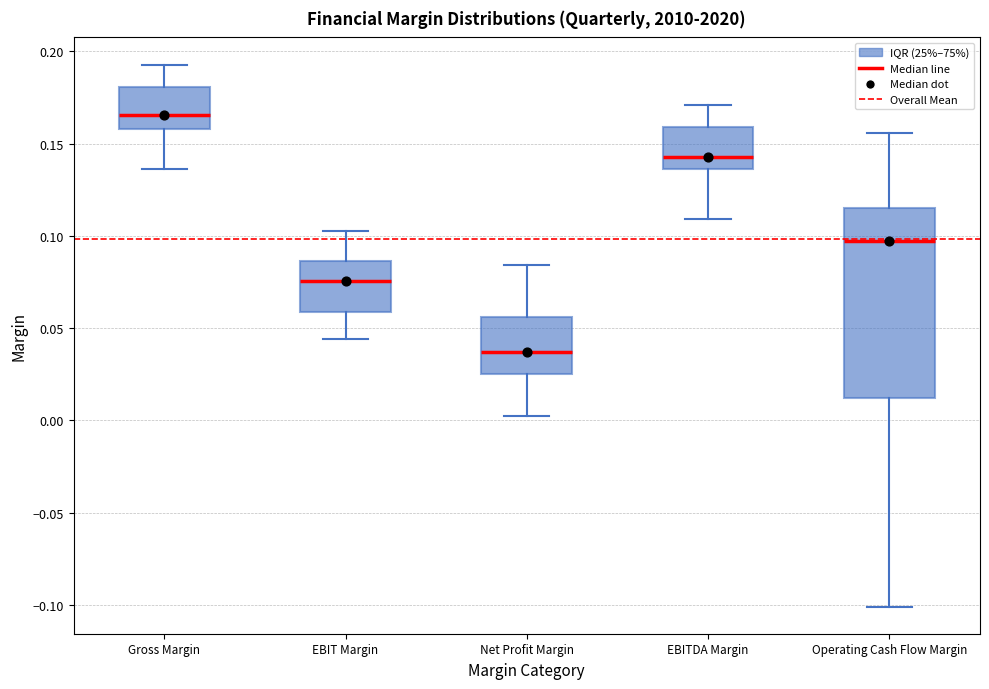

Reading left to right, read every box against the y-axis: the position of its median line, the range the box covers, and the ends of its whiskers. The values are not printed on the chart, so give them approximately, as read against the axis.

Gross Margin: median 0.165, box 0.160 to 0.180, whiskers 0.135 to 0.195
EBIT Margin: median 0.075, box 0.060 to 0.085, whiskers 0.045 to 0.105
Net Profit Margin: median 0.035, box 0.025 to 0.055, whiskers 0.005 to 0.085
EBITDA Margin: median 0.145, box 0.135 to 0.160, whiskers 0.110 to 0.170
Operating Cash Flow Margin: median 0.095, box 0.010 to 0.115, whiskers -0.100 to 0.155